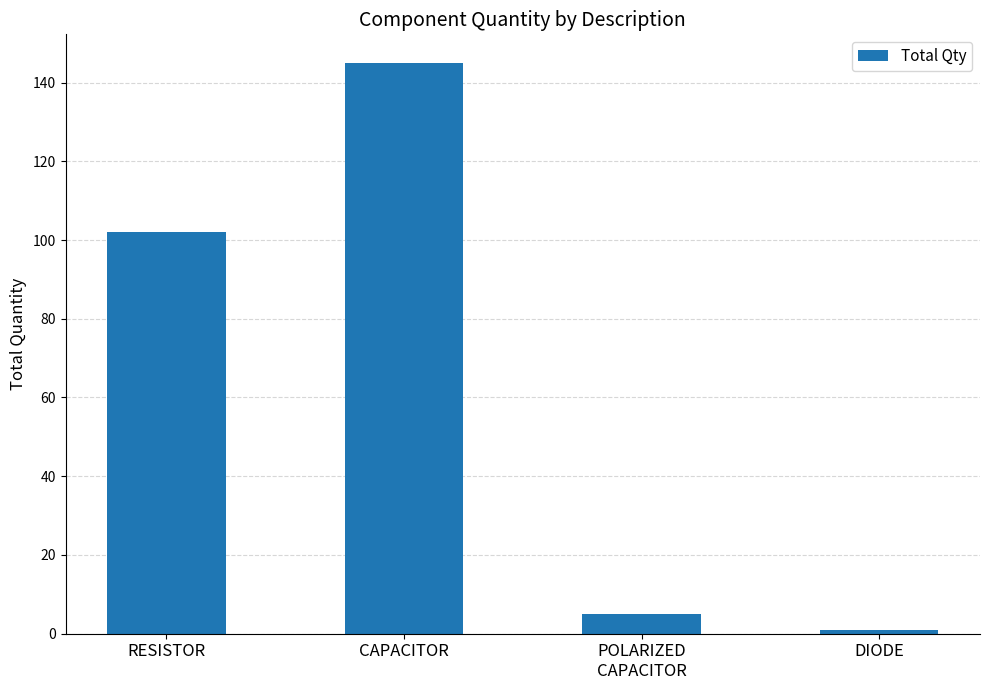

List the labels in order of value, largest first.

CAPACITOR, RESISTOR, POLARIZED
CAPACITOR, DIODE